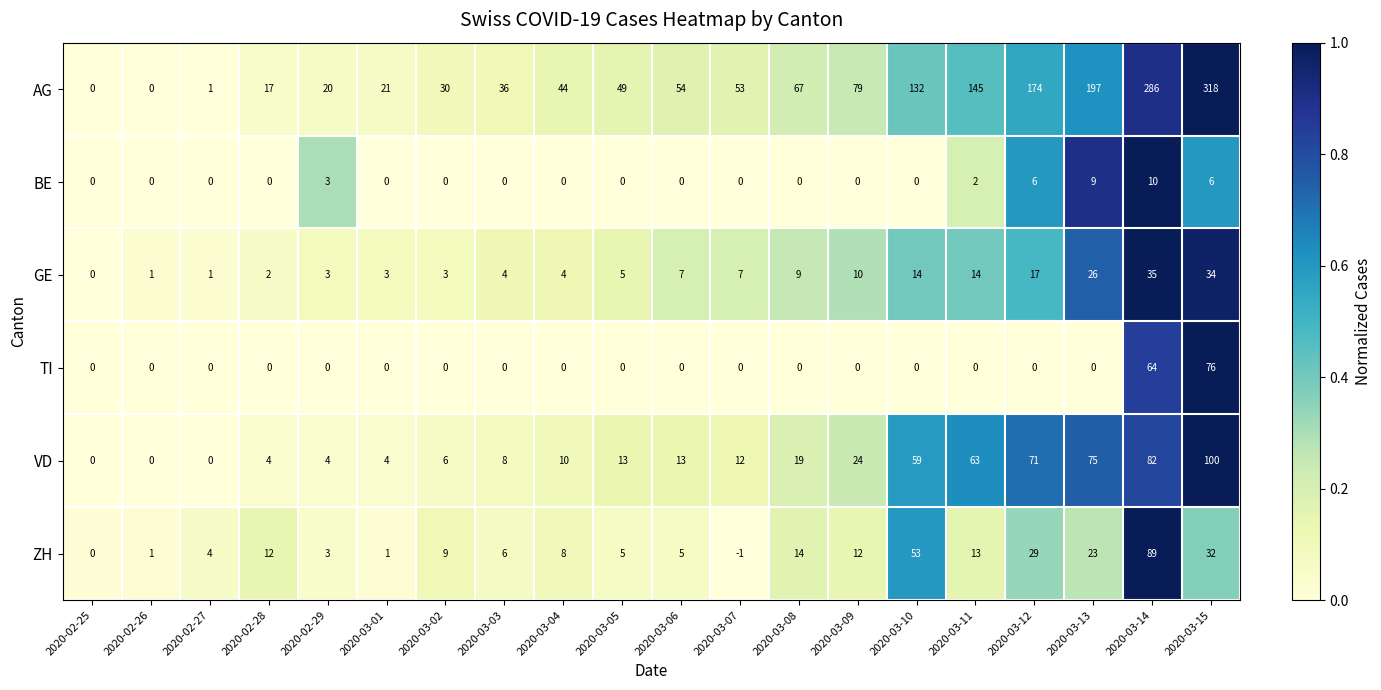

Rank the series by their maximum value, from lowest to highest.

BE, GE, TI, ZH, VD, AG